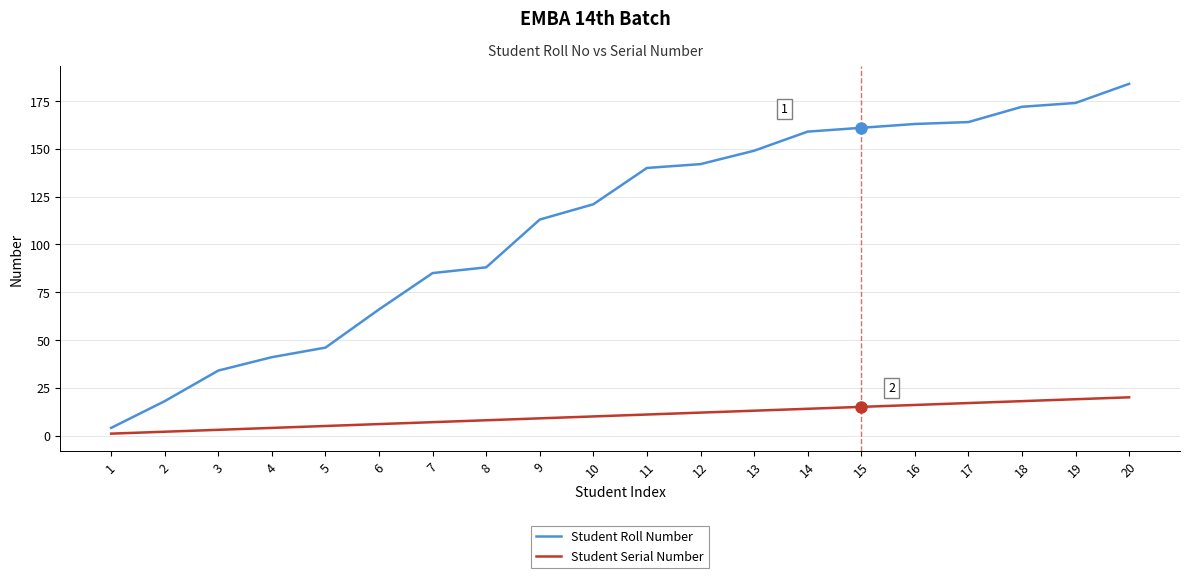

Rank the series at 18 from highest to lowest value.

Student Roll Number, Student Serial Number